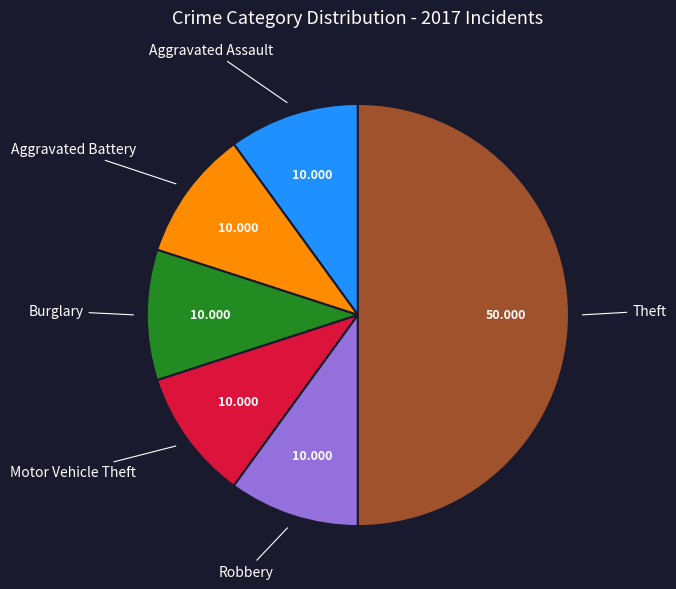

How many slices are in this pie chart?

6